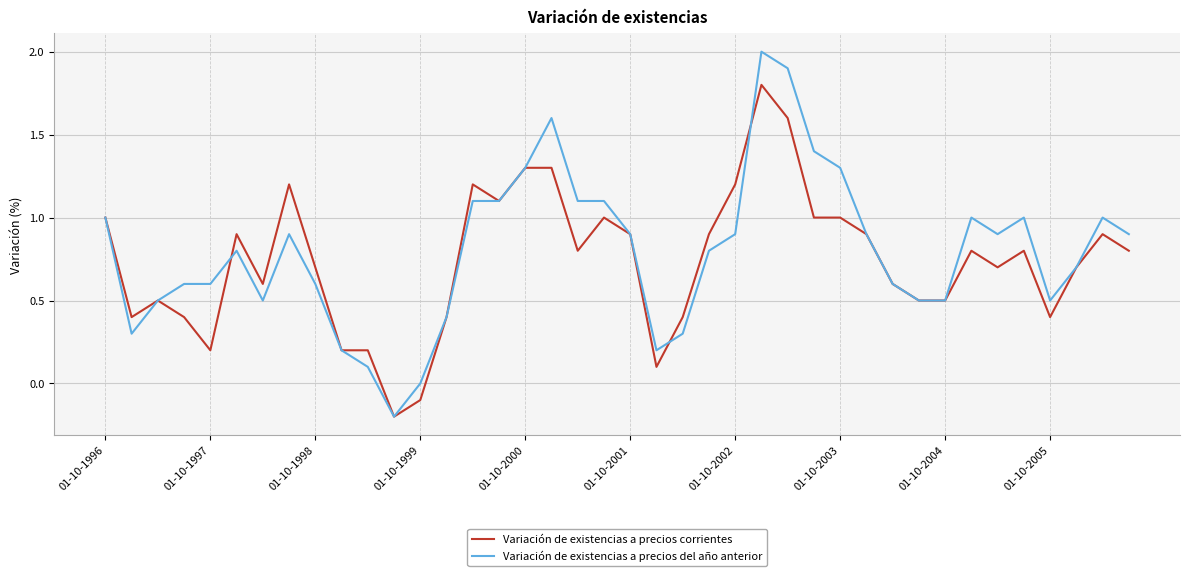

Which series has the largest range (max minus min)?

Variación de existencias a precios del año anterior